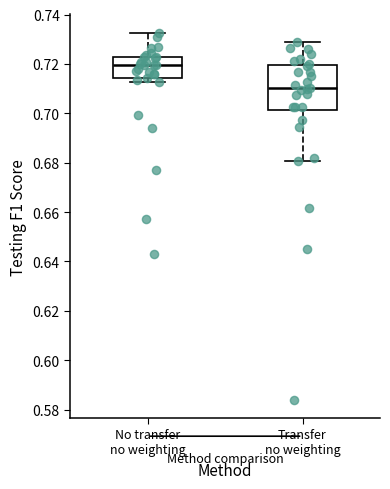

Where is the upper edge of the box for Transfer no weighting on the y-axis? The values are not printed on the chart, so give them approximately, as read against the axis.

0.720